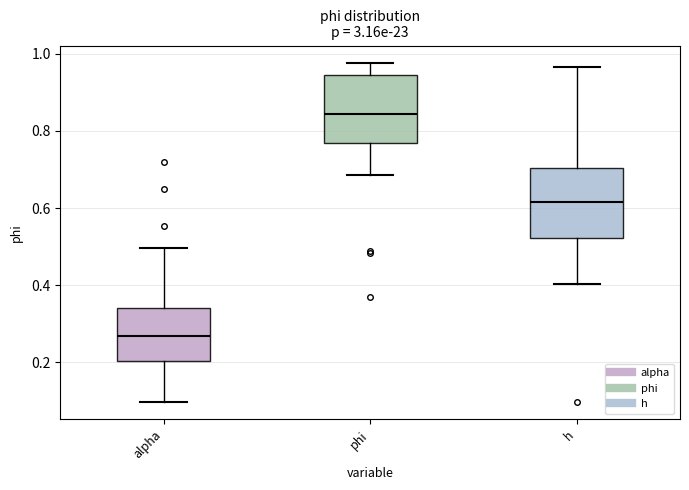

Reading left to right, read every box against the y-axis: the position of its median line, the range the box covers, and the ends of its whiskers. The values are not printed on the chart, so give them approximately, as read against the axis.

alpha: median 0.26, box 0.20 to 0.34, whiskers 0.10 to 0.50
phi: median 0.84, box 0.76 to 0.94, whiskers 0.68 to 0.98
h: median 0.62, box 0.52 to 0.70, whiskers 0.40 to 0.96